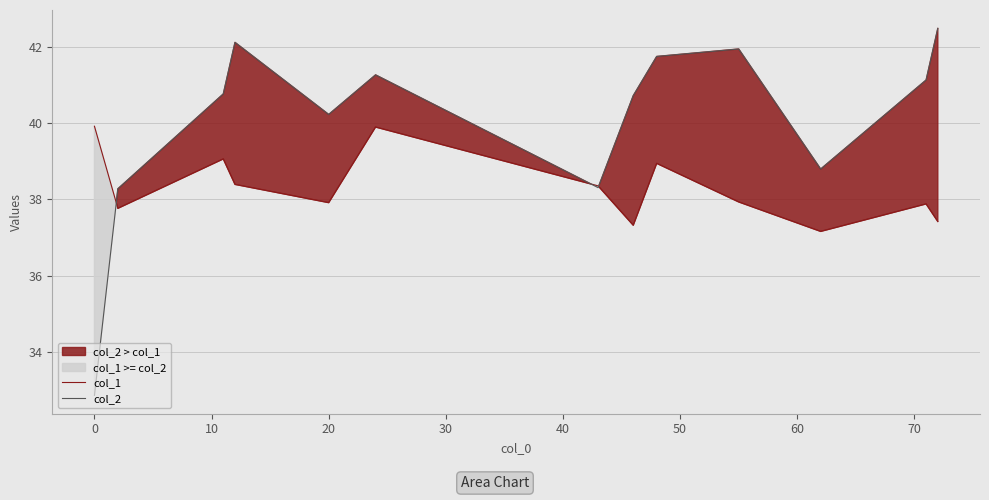

The col_2 series shows 44.9 at 0. True or false?

False